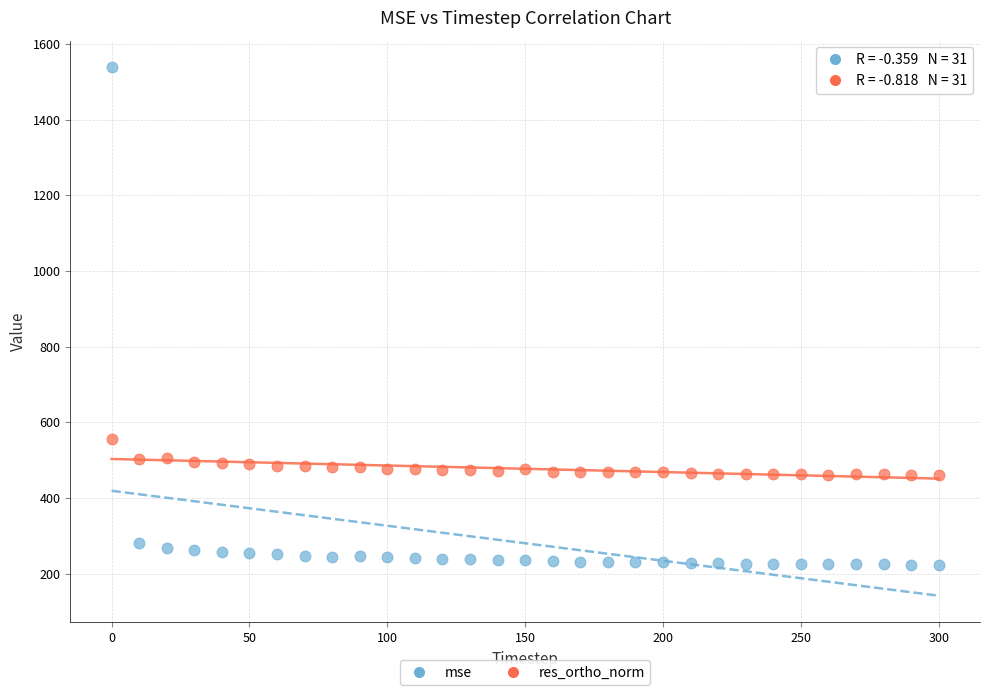

Which series has the largest Y range (max minus min)?

mse